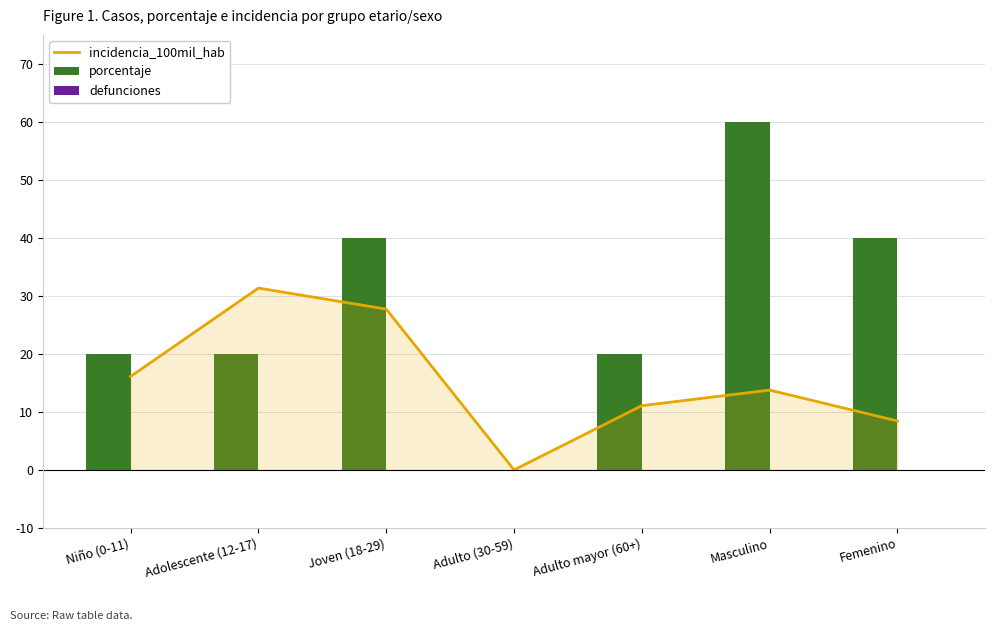

At how many categories does at least one series exceed 13?

6